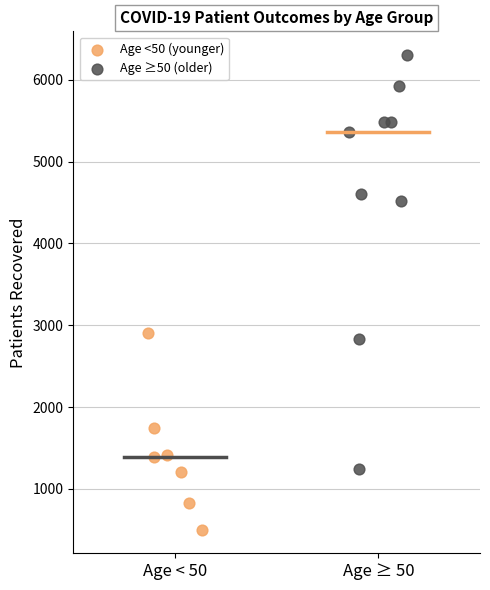

What are all the series names shown in the legend?

Age <50 (younger), Age ≥50 (older)